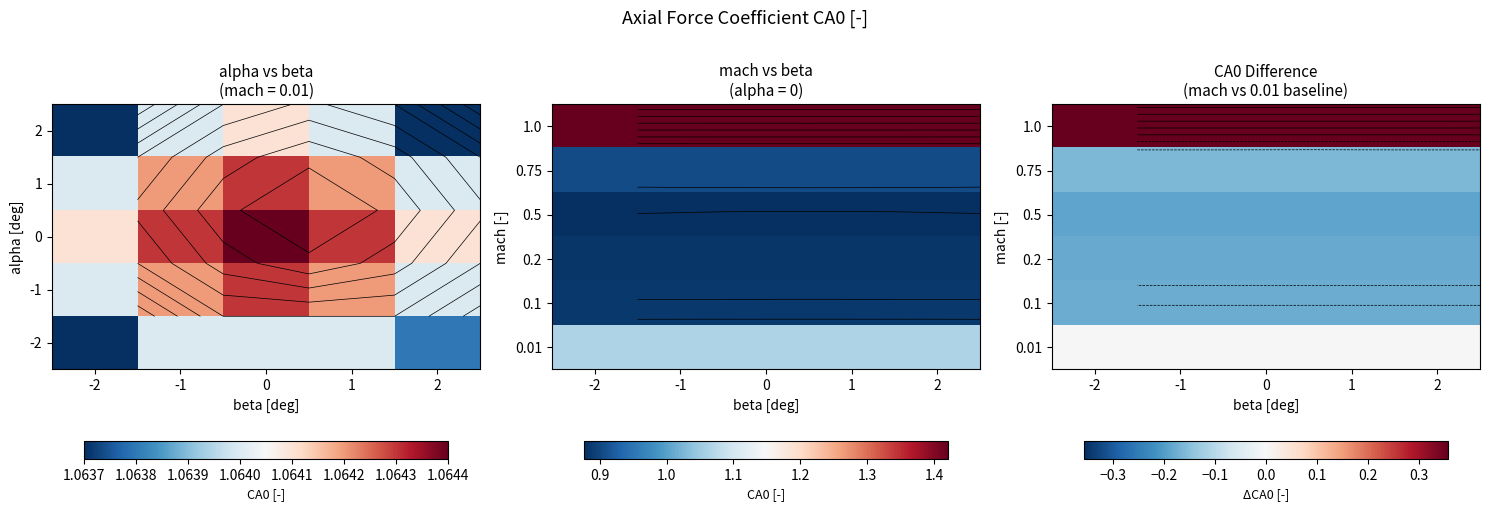

The 0.2 series shows -0.1 at -1. True or false?

False